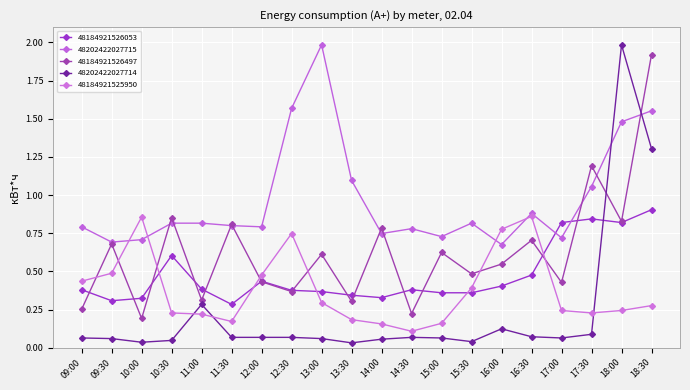

At how many categories does at least one series exceed 0?

20